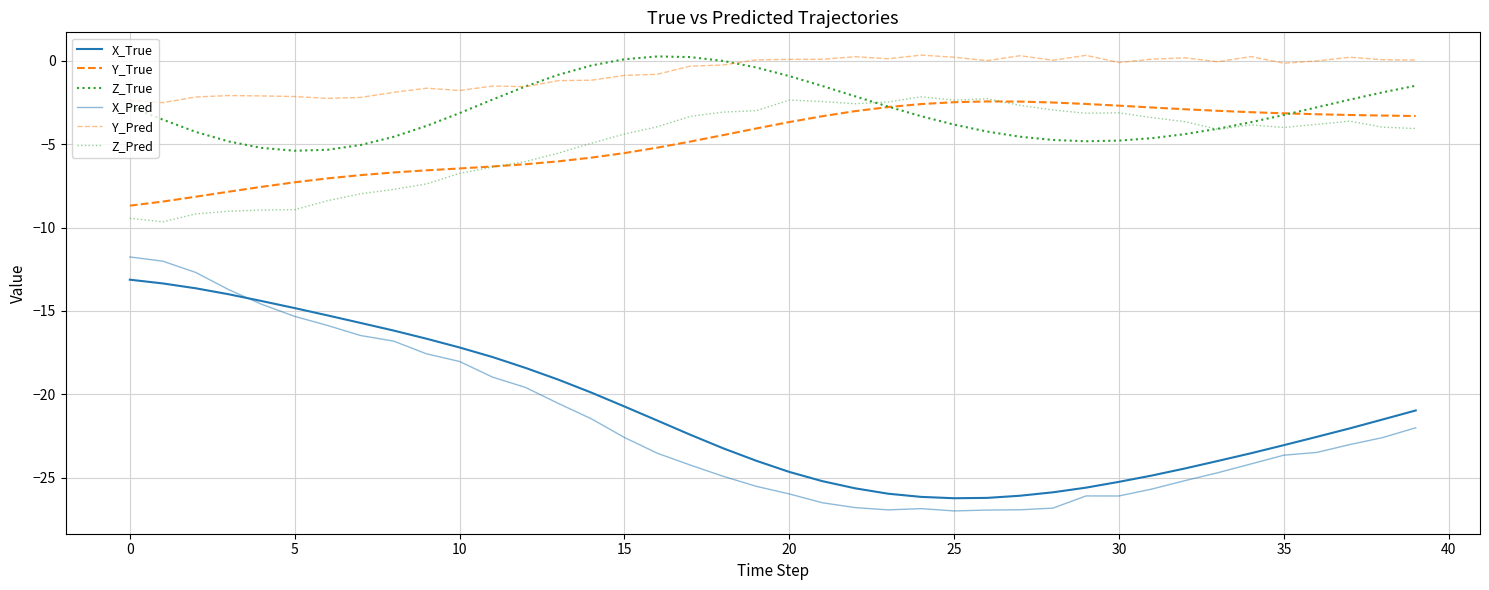

How many lines are shown in the chart?

6